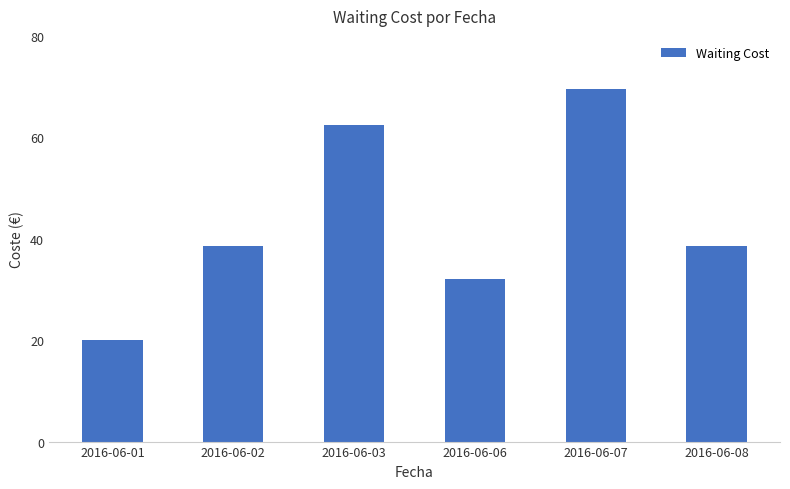

Which category has the lowest value across all series?

2016-06-01